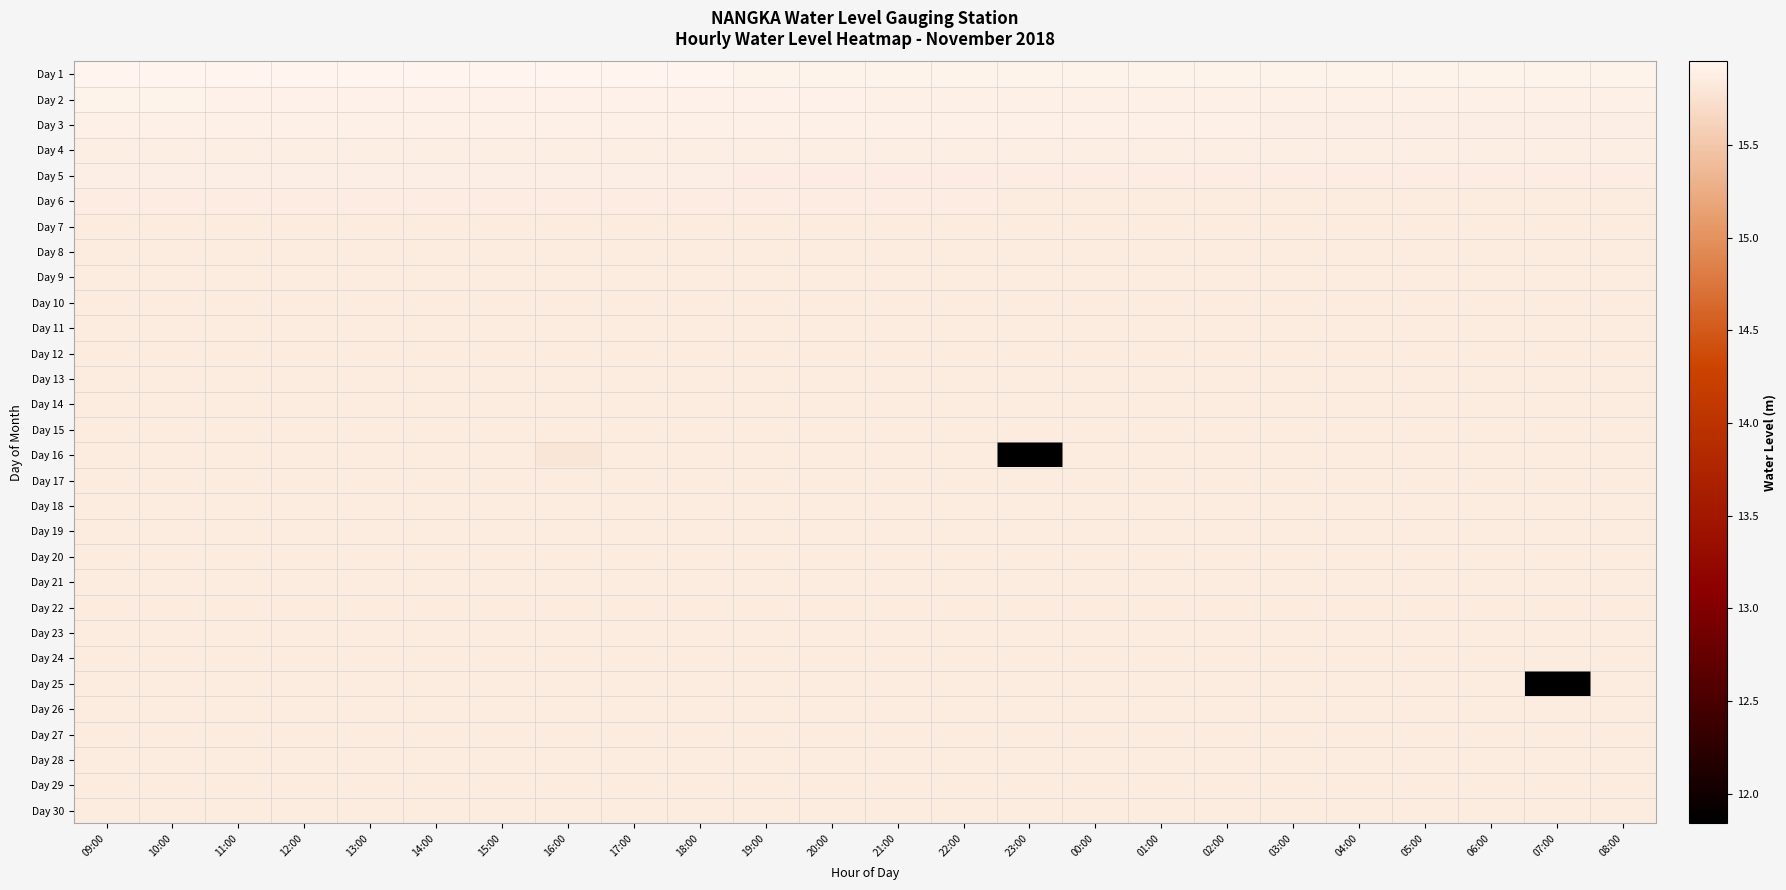

Which has a higher value, 11:00 or 09:00?

11:00